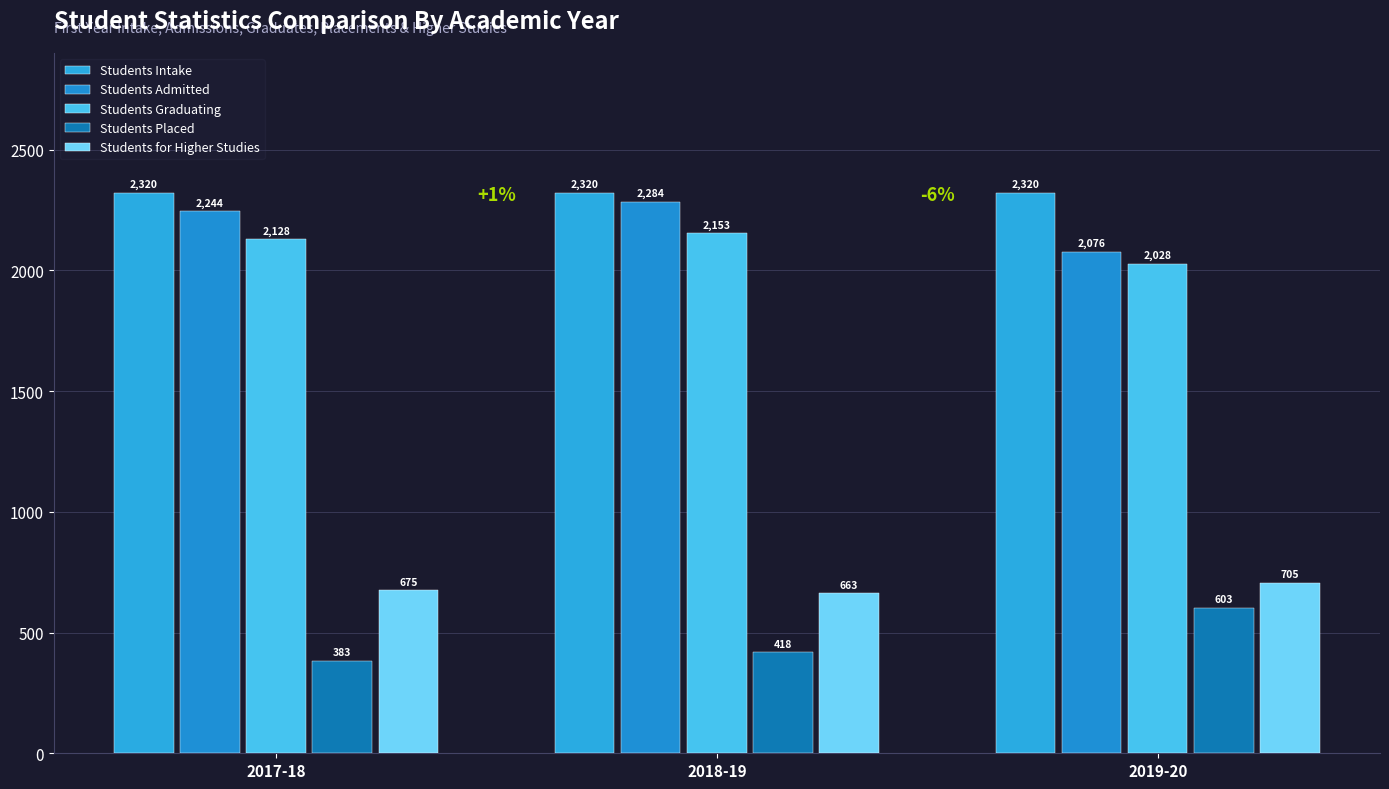

Rank the series at 2018-19 from highest to lowest value.

Students Intake, Students Admitted, Students Graduating, Students for Higher Studies, Students Placed